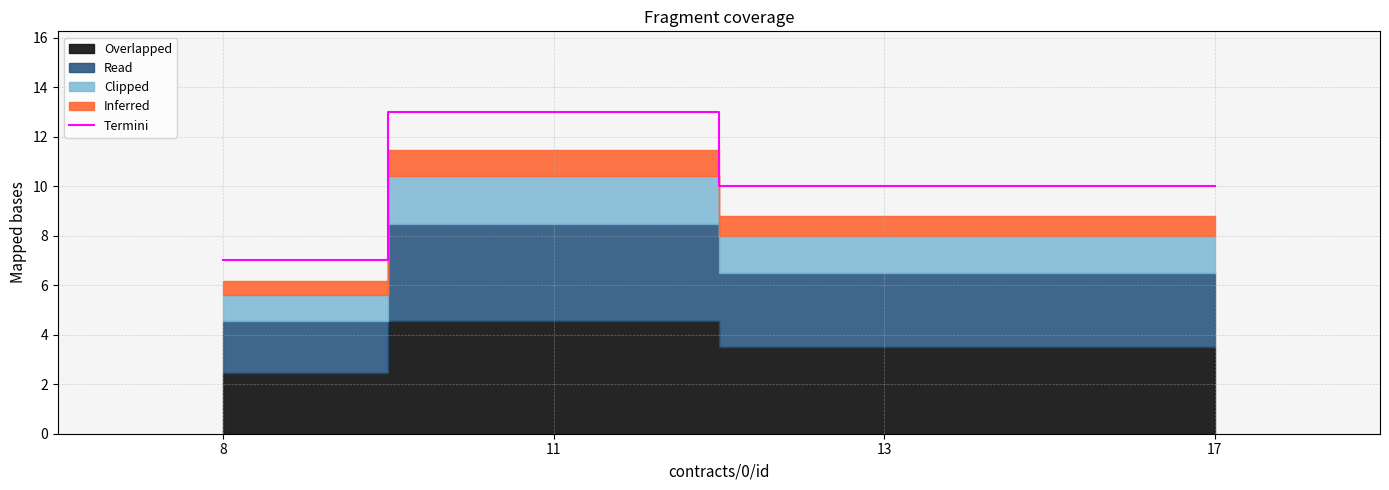

What is the average value?

10.0